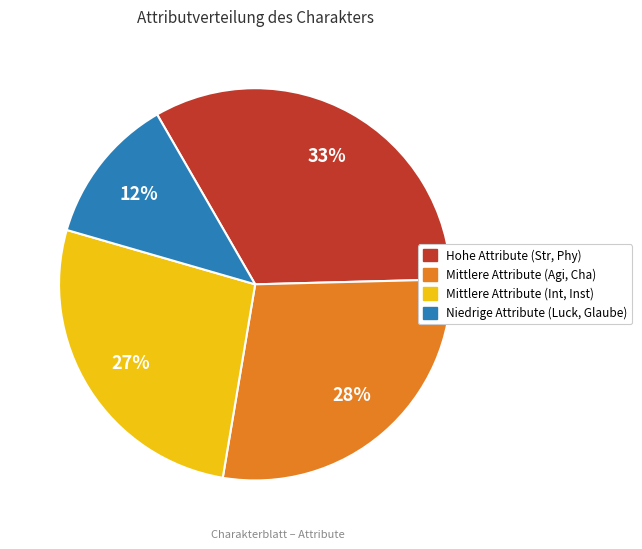

Does any single category account for the majority?

No